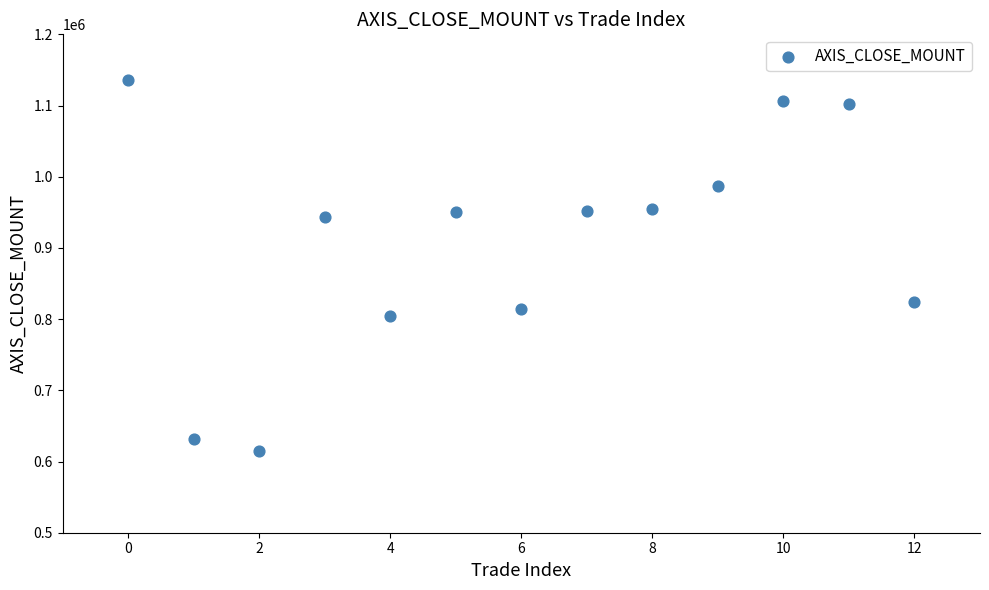

What is the range of Y values (max minus min)?

521000